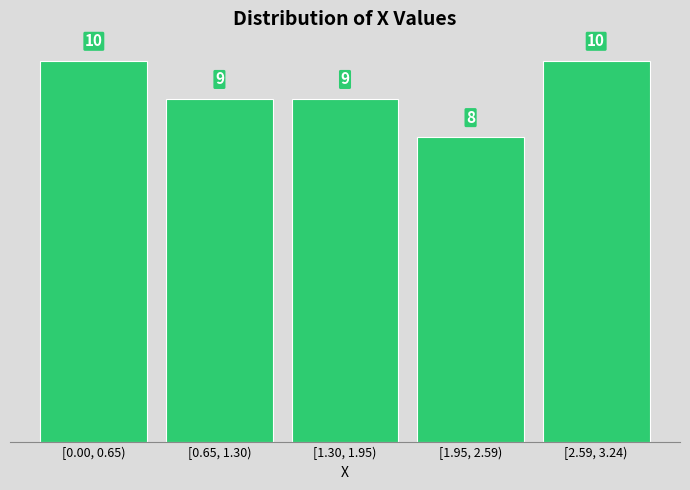

Reading left to right, transcribe all the data shown in this chart.

10	9	9	8	10